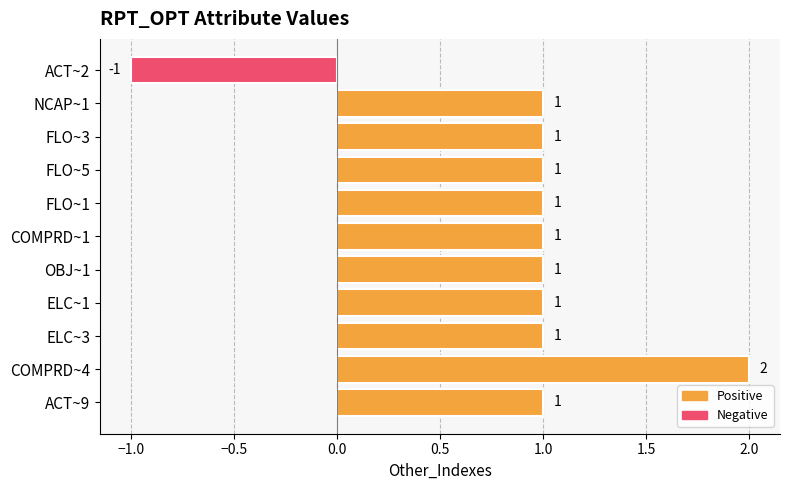

Is it true that the value at ACT~9 is 1?

True